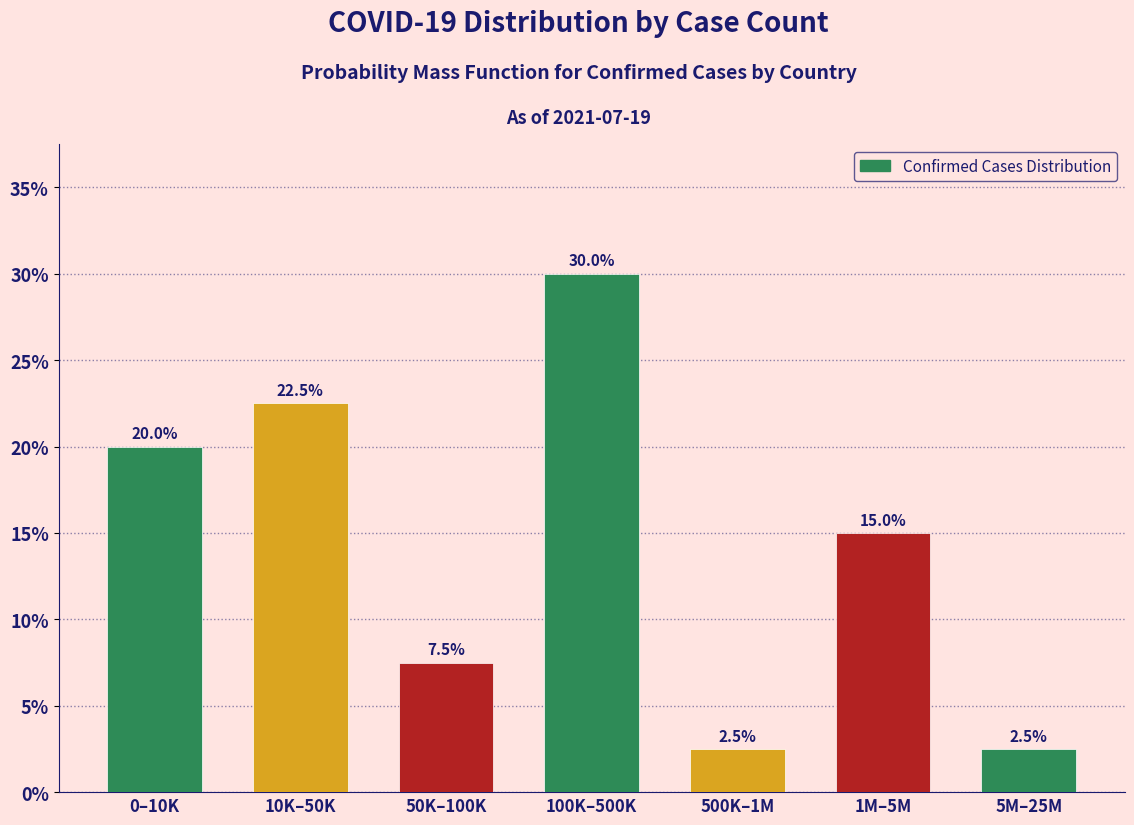

Reading left to right, transcribe all the data shown in this chart.

0–10K=20.0	10K–50K=22.5	50K–100K=7.5	100K–500K=30.0	500K–1M=2.5	1M–5M=15.0	5M–25M=2.5